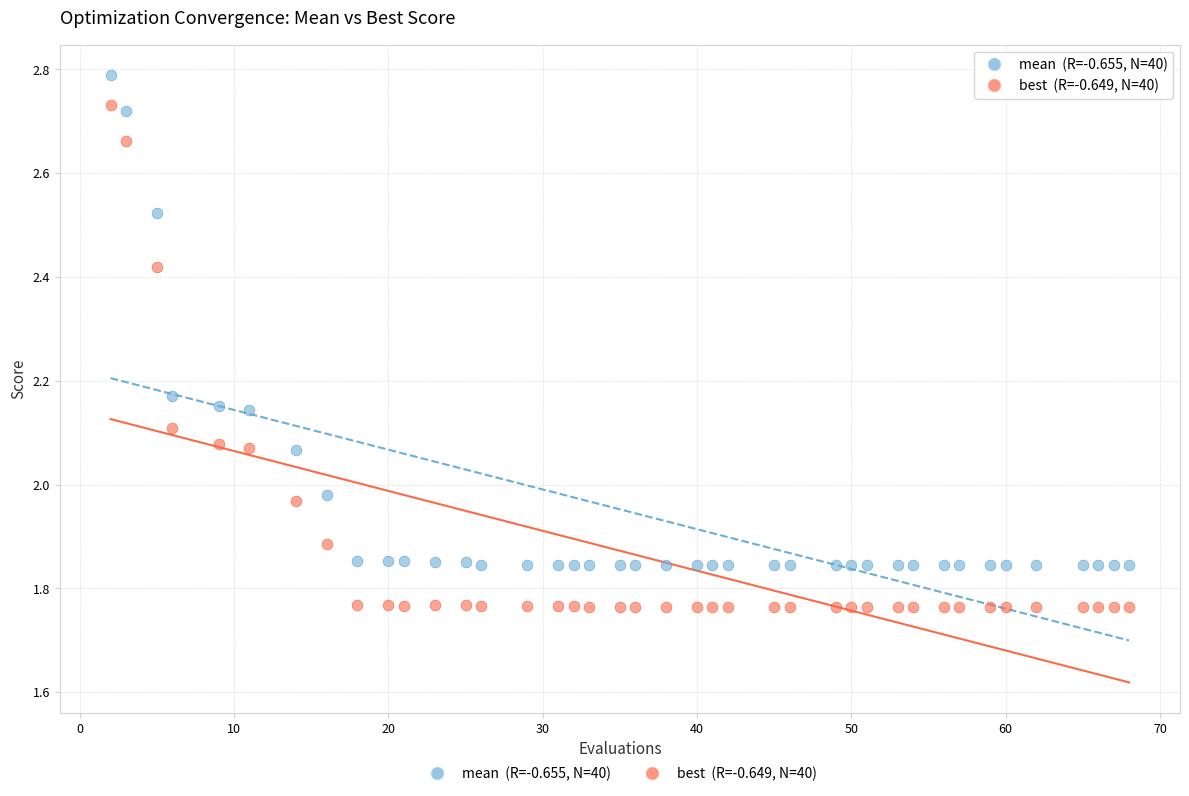

Across all data points, what is the range of X values (max minus min)?

66.0